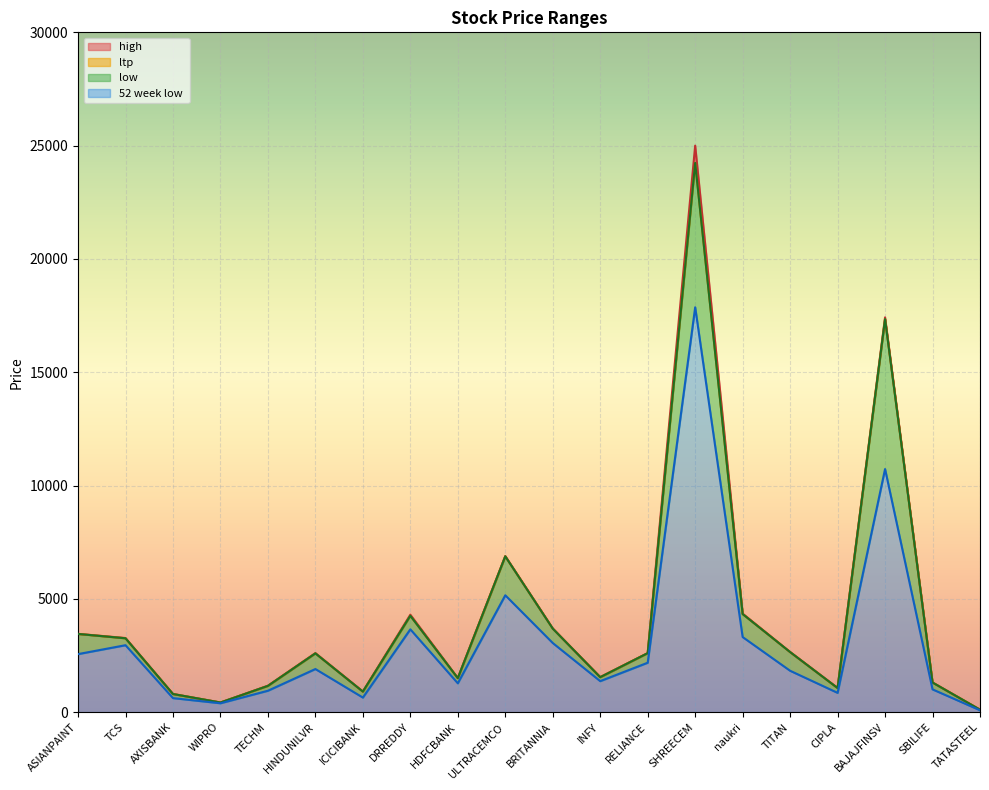

How many data points in ltp are above 2601?

10